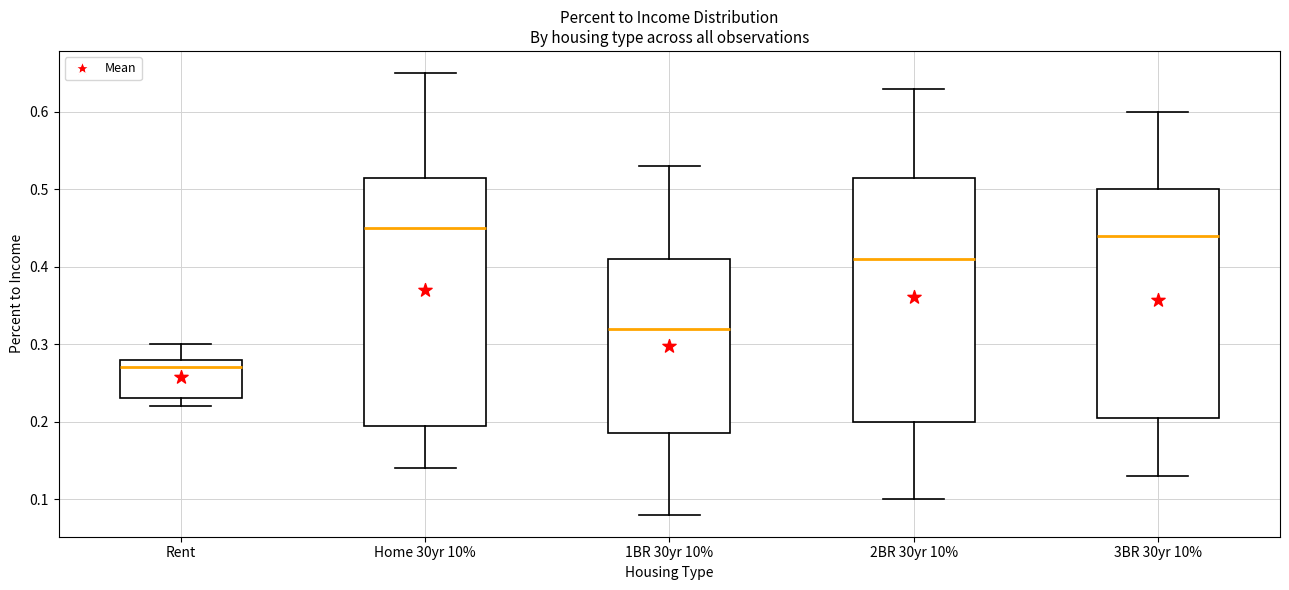

Reading left to right, read every box against the y-axis: the position of its median line, the range the box covers, and the ends of its whiskers. The values are not printed on the chart, so give them approximately, as read against the axis.

Rent: median 0.27, box 0.23 to 0.28, whiskers 0.22 to 0.30
Home 30yr 10%: median 0.45, box 0.20 to 0.52, whiskers 0.14 to 0.65
1BR 30yr 10%: median 0.32, box 0.19 to 0.41, whiskers 0.08 to 0.53
2BR 30yr 10%: median 0.41, box 0.20 to 0.52, whiskers 0.10 to 0.63
3BR 30yr 10%: median 0.44, box 0.21 to 0.50, whiskers 0.13 to 0.60